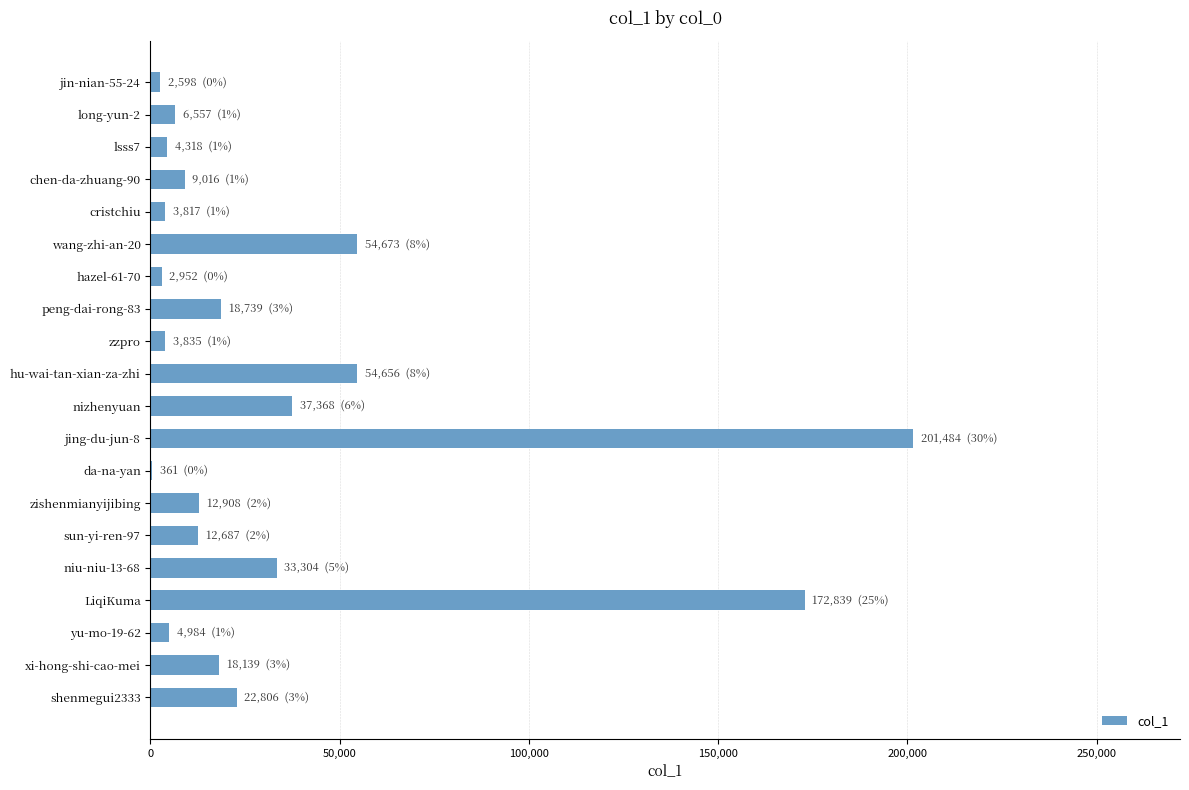

Approximately how many times larger is the value at peng-dai-rong-83 compared to sun-yi-ren-97?

1.5